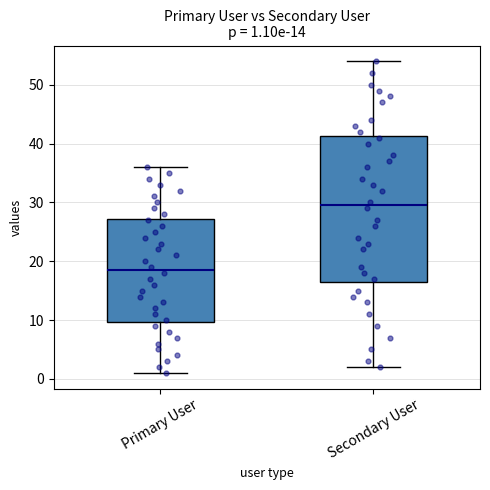

Comparing the boxes themselves (not the whiskers), which one is the tallest?

Secondary User